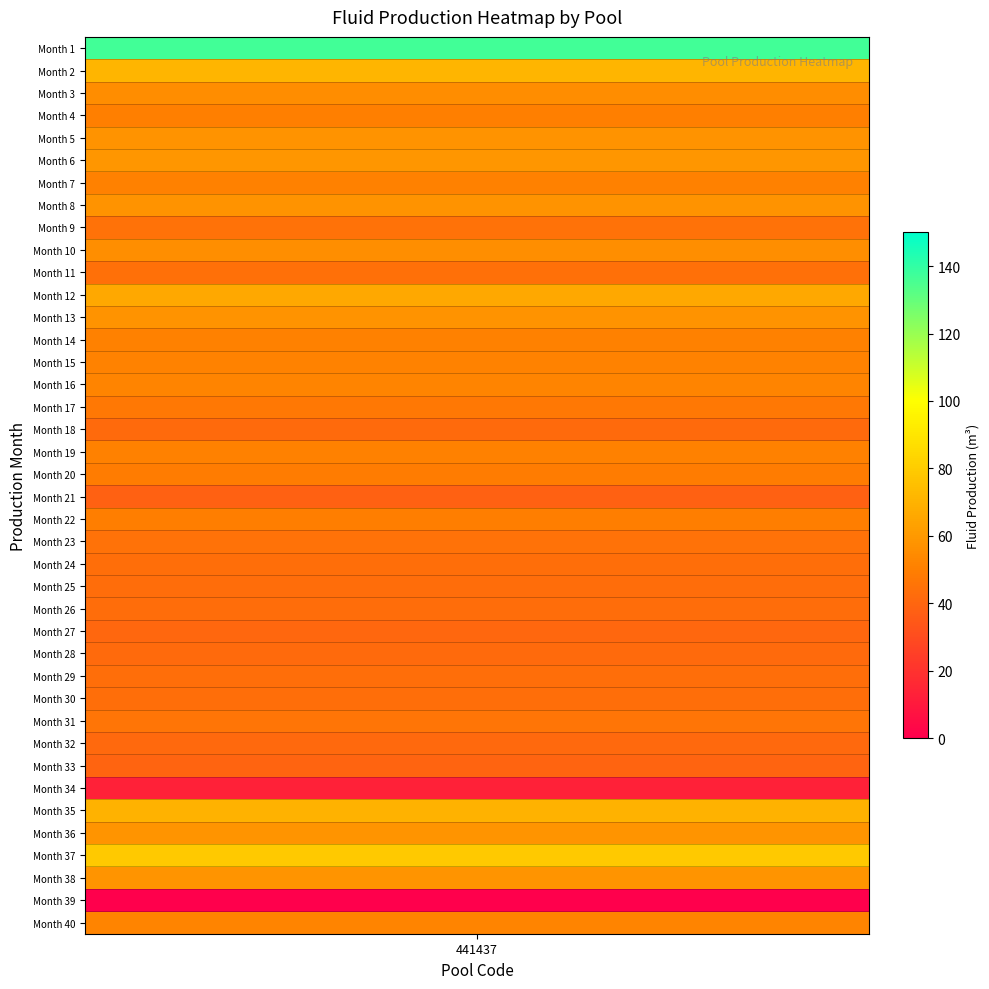

What is the approximate value at 39?

51.6